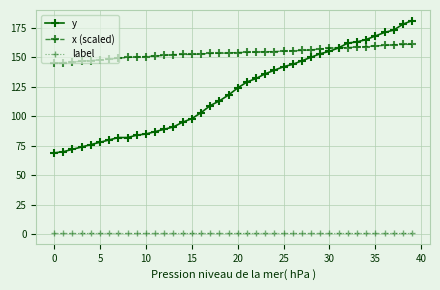

True or false: label and y cross at least once.

False